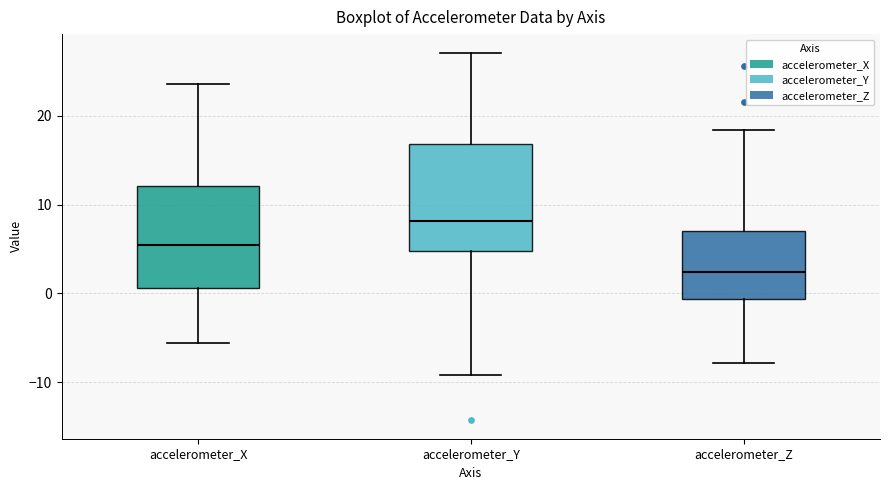

Where does the lower whisker of the box for accelerometer_Y end on the y-axis? The values are not printed on the chart, so give them approximately, as read against the axis.

-9